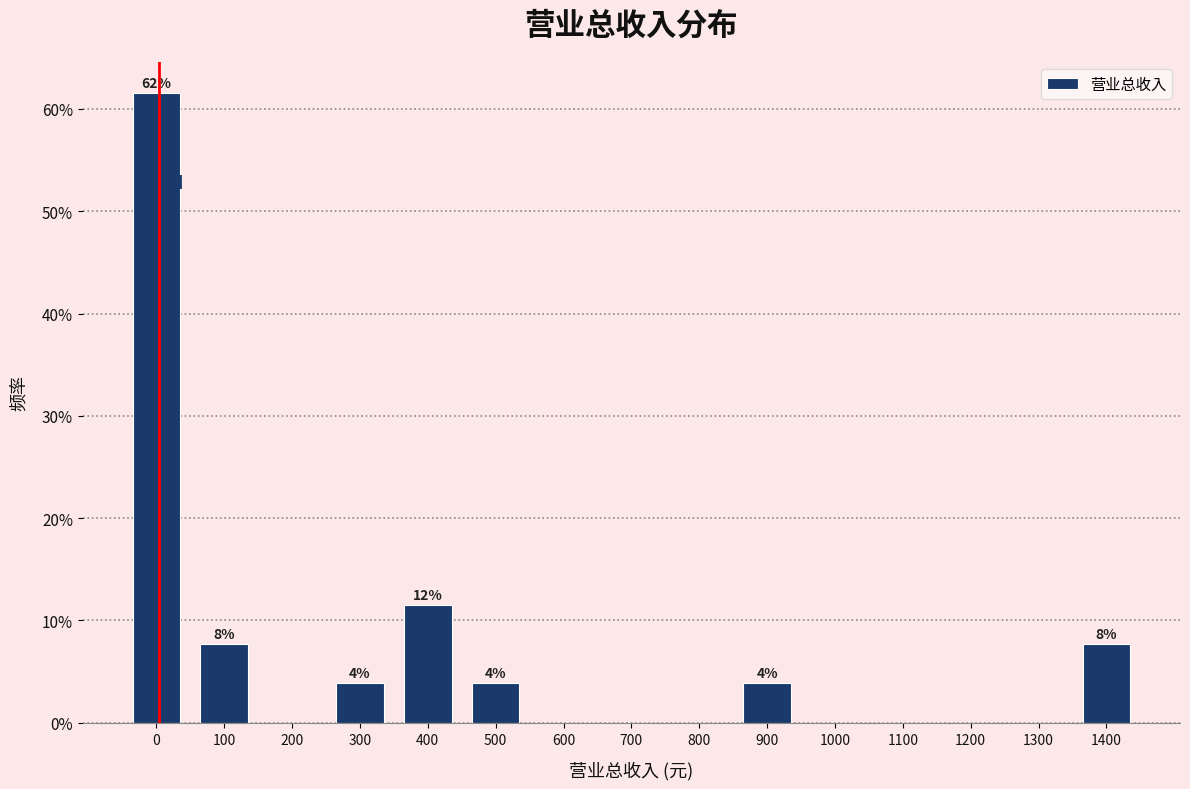

Reading right to left, list all the values displayed in this chart.

1400=7.7	1300=0.0	1200=0.0	1100=0.0	1000=0.0	900=3.8	800=0.0	700=0.0	600=0.0	500=3.8	400=11.5	300=3.8	200=0.0	100=7.7	0=61.5